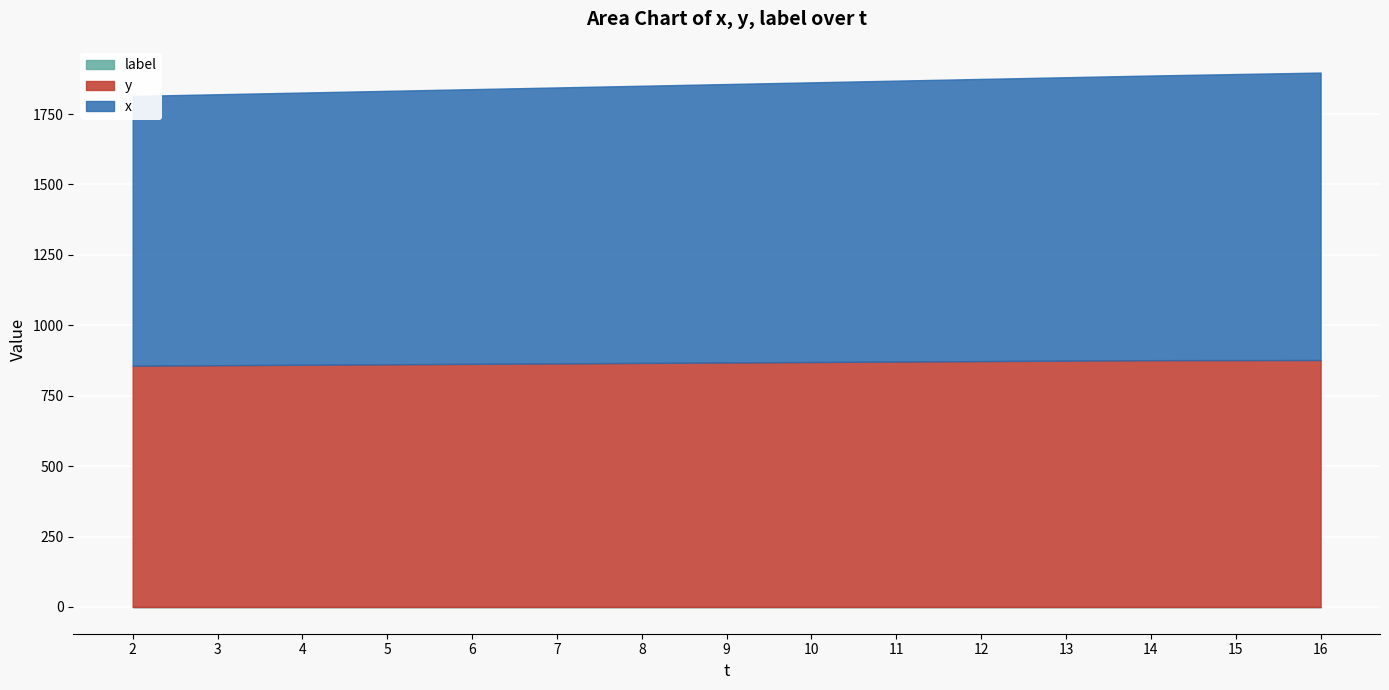

Which category has the highest value in the y series?

16